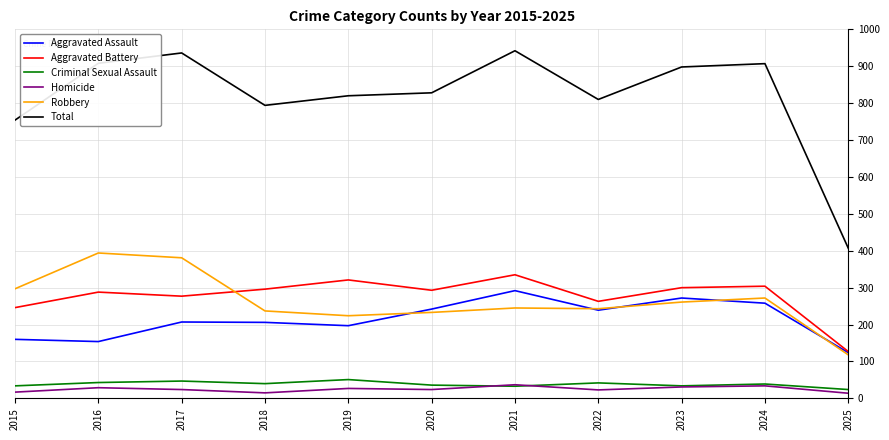

Is it true that Robbery equals 237 at 2018?

True